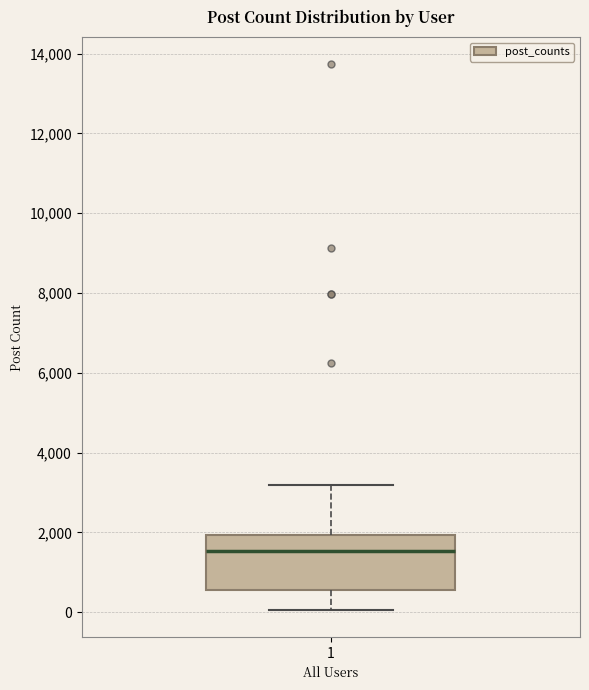

Transcribe this box plot: give where the median line is, the range the box spans, and where the two whiskers end, as read against the y-axis. The values are not printed on the chart, so give them approximately, as read against the axis.

median 1600, box 600 to 2000, whiskers 0 to 3200